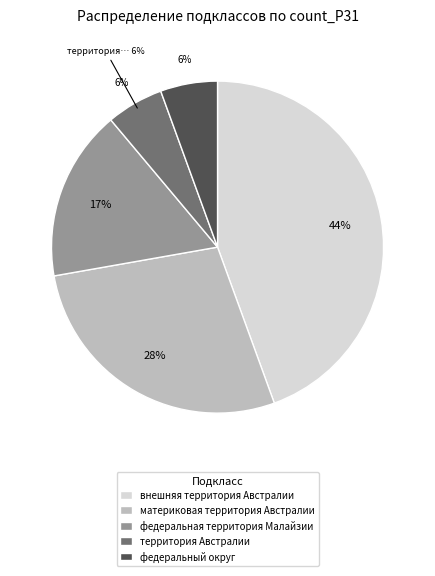

To the nearest percent, what is the difference between the внешняя территория Австралии and территория Австралии slice percentages?

39%